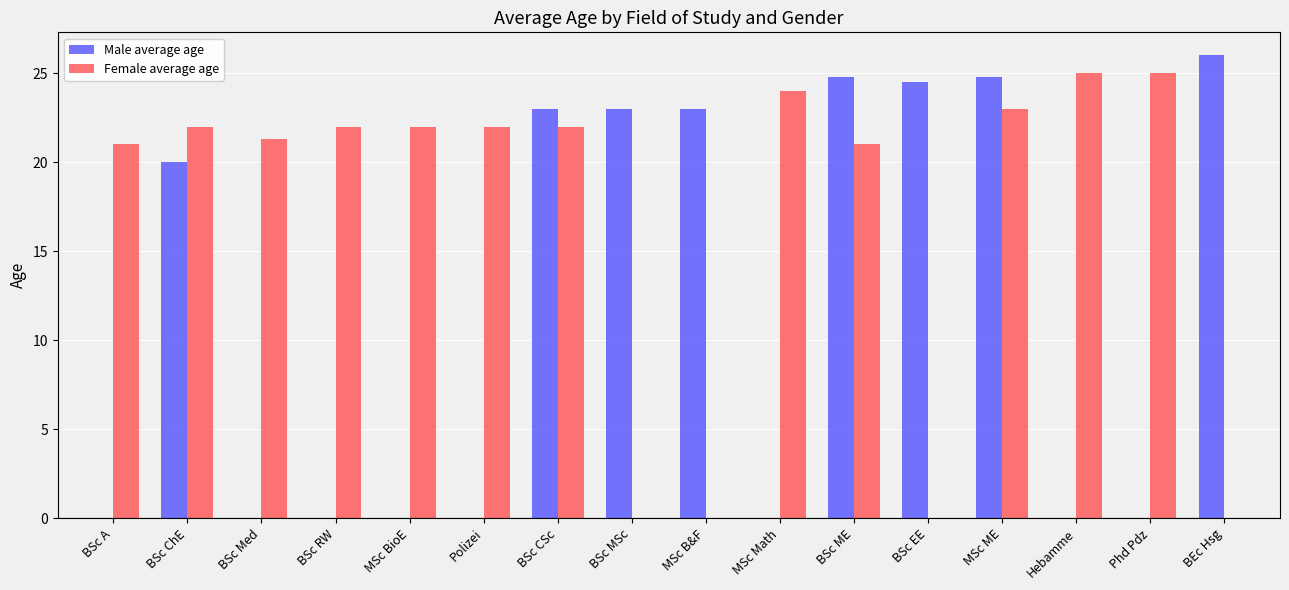

How many Female average age values are between 22 and 23?

6